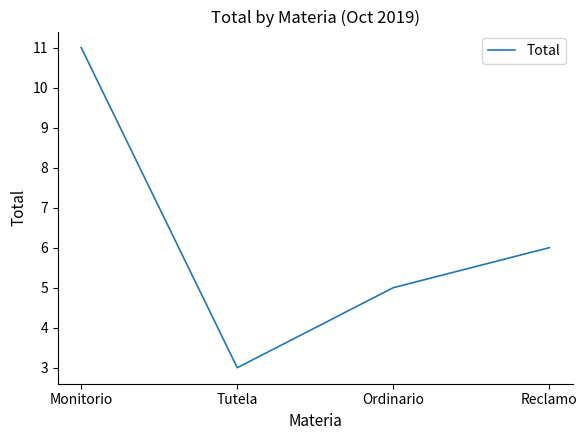

Rank the categories by value from highest to lowest.

Monitorio, Reclamo, Ordinario, Tutela